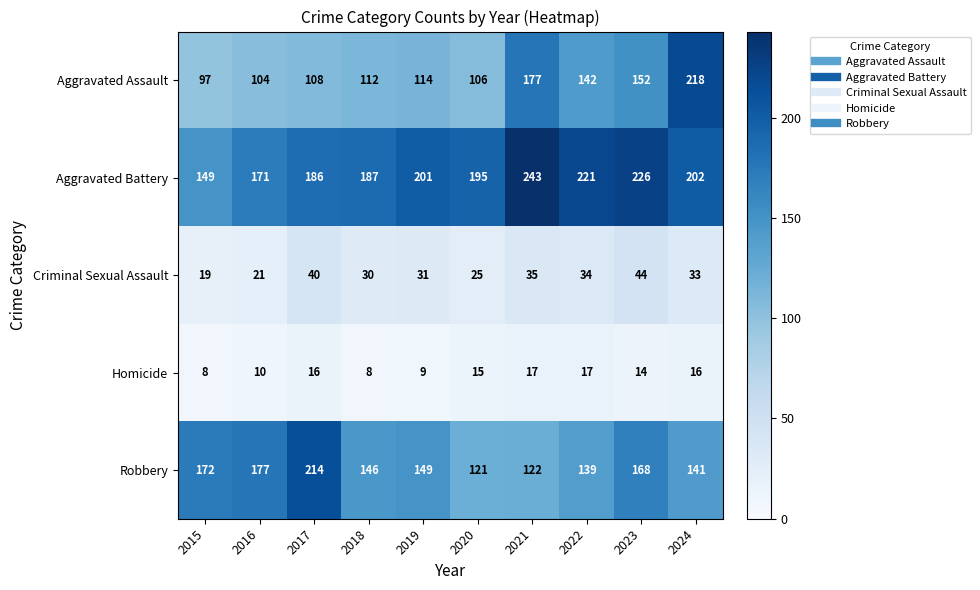

At 2018, list the series in order from largest to smallest.

Aggravated Battery, Robbery, Aggravated Assault, Criminal Sexual Assault, Homicide